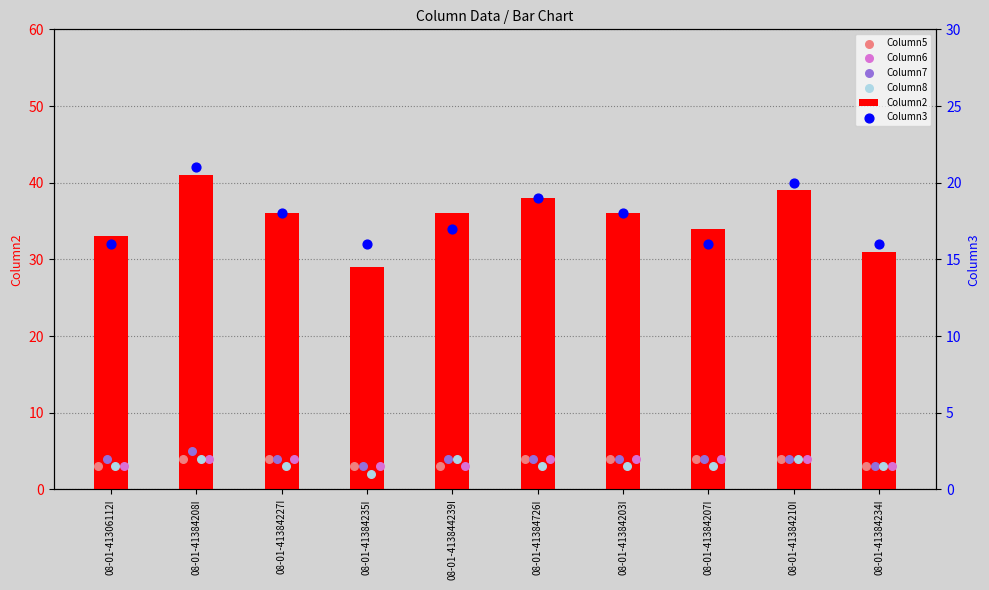

At which label does Column2 reach its minimum?

08-01-41384235I